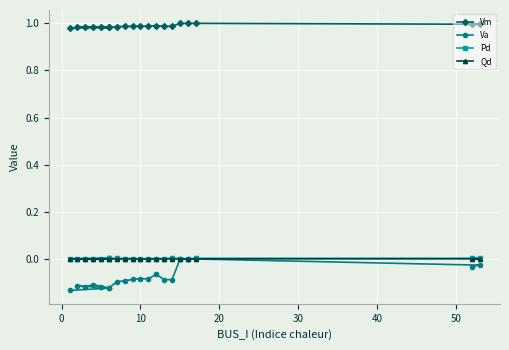

What is the value of the Vm point at the 2nd from the left?

1.0